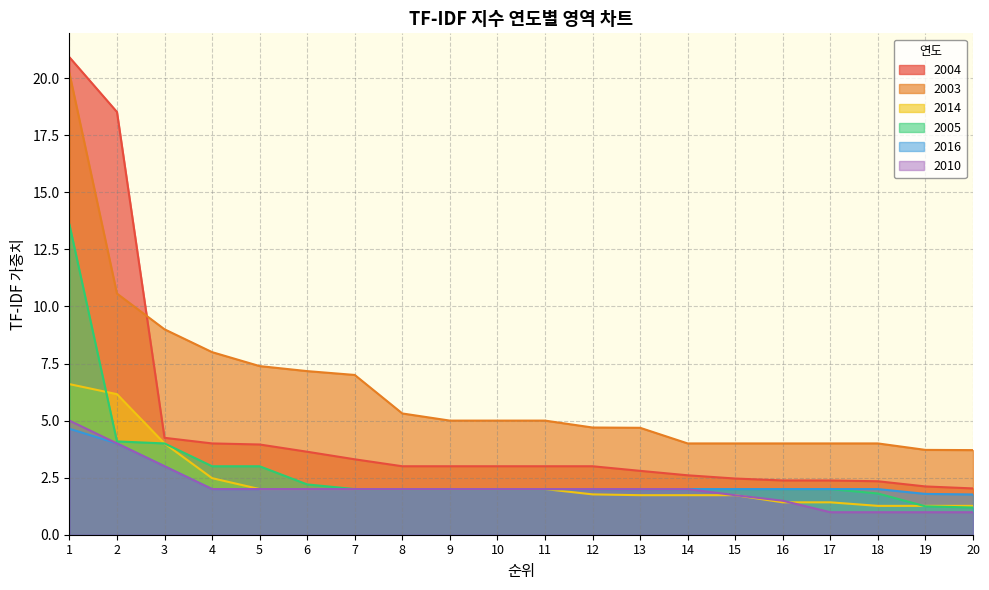

Reading right to left, transcribe all the data shown in this chart.

2004: 2.0	2.1	2.3	2.4	2.4	2.5	2.6	2.8	3.0	3.0	3.0	3.0	3.0	3.3	3.6	4.0	4.0	4.2	18.5	20.9
2003: 3.7	3.7	4.0	4.0	4.0	4.0	4.0	4.7	4.7	5.0	5.0	5.0	5.3	7.0	7.2	7.4	8.0	9.0	10.6	20.2
2014: 1.3	1.3	1.3	1.4	1.4	1.7	1.7	1.7	1.8	2.0	2.0	2.0	2.0	2.0	2.0	2.0	2.5	4.0	6.2	6.6
2005: 1.2	1.2	1.8	2.0	2.0	2.0	2.0	2.0	2.0	2.0	2.0	2.0	2.0	2.0	2.2	3.0	3.0	4.0	4.1	13.6
2016: 1.8	1.8	2.0	2.0	2.0	2.0	2.0	2.0	2.0	2.0	2.0	2.0	2.0	2.0	2.0	2.0	2.0	3.0	4.0	4.6
2010: 1.0	1.0	1.0	1.0	1.5	1.7	2.0	2.0	2.0	2.0	2.0	2.0	2.0	2.0	2.0	2.0	2.0	3.0	4.0	5.0